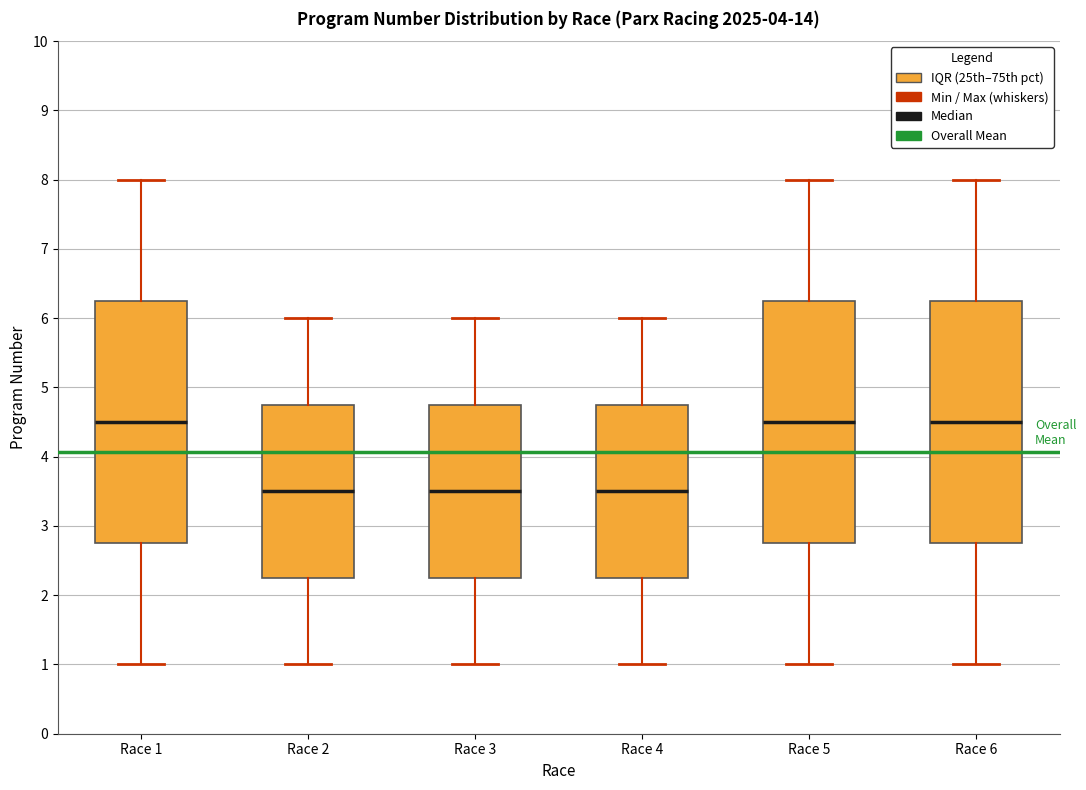

Where does the upper whisker of the box for Race 3 end on the y-axis? The values are not printed on the chart, so give them approximately, as read against the axis.

6.0